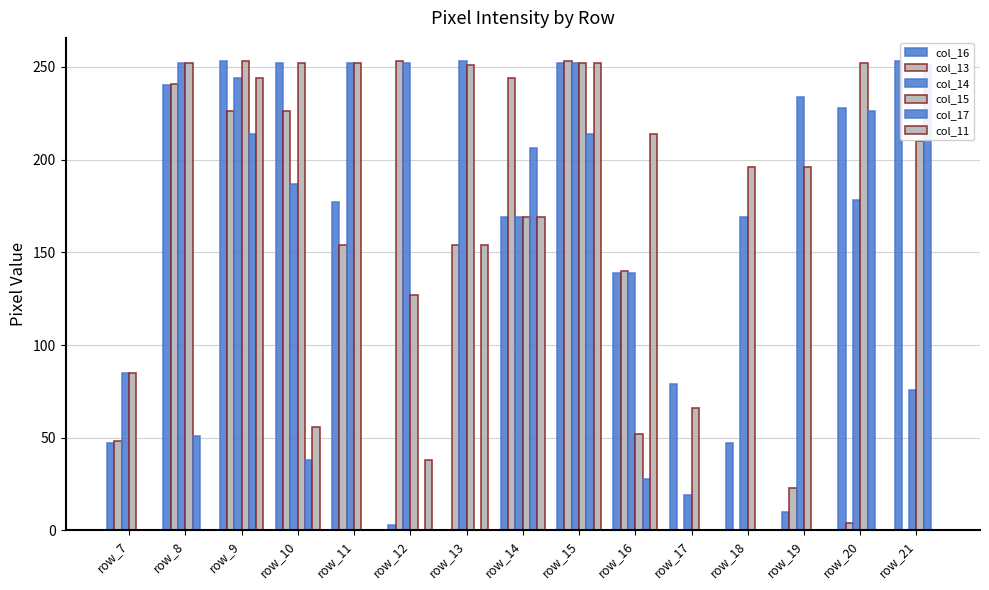

Which has a higher value, row_16 or row_14?

row_14